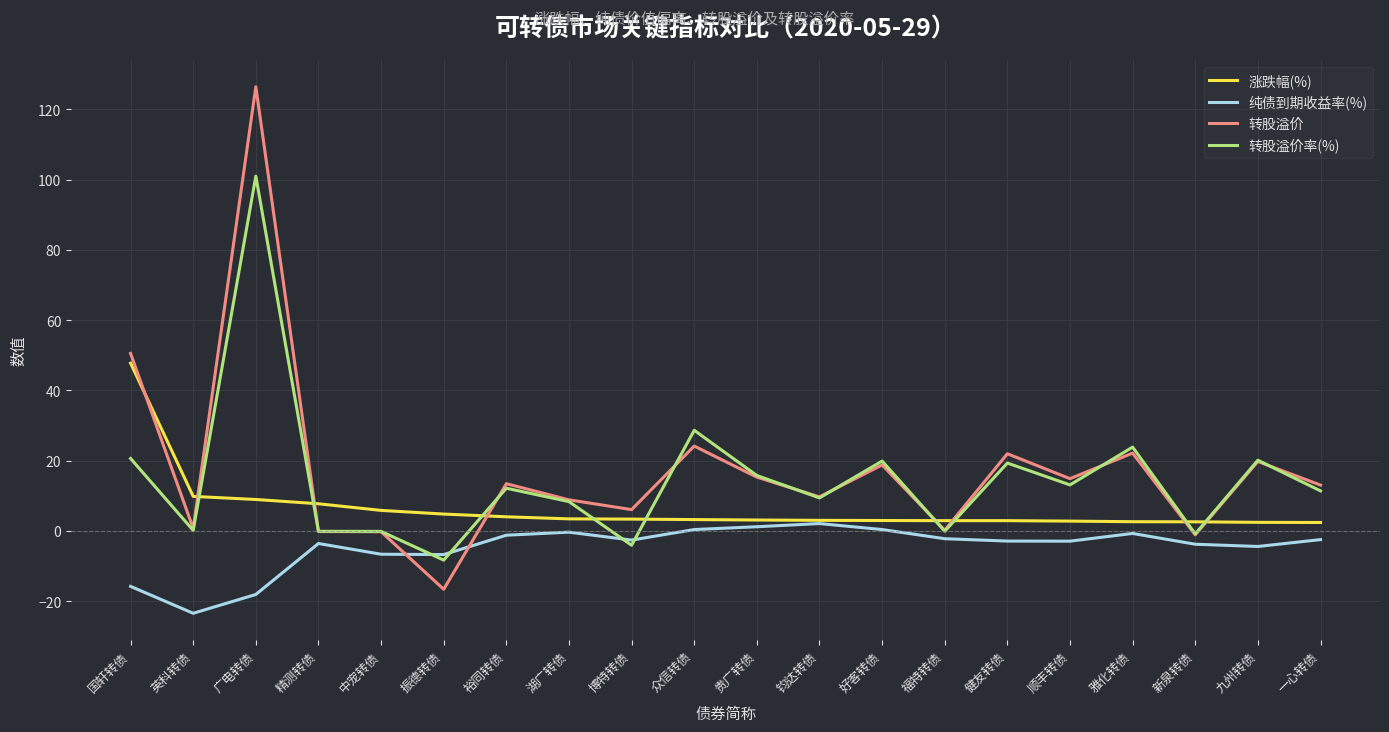

What is the difference between the 涨跌幅(%) values at 振德转债 and 顺丰转债?

2.0